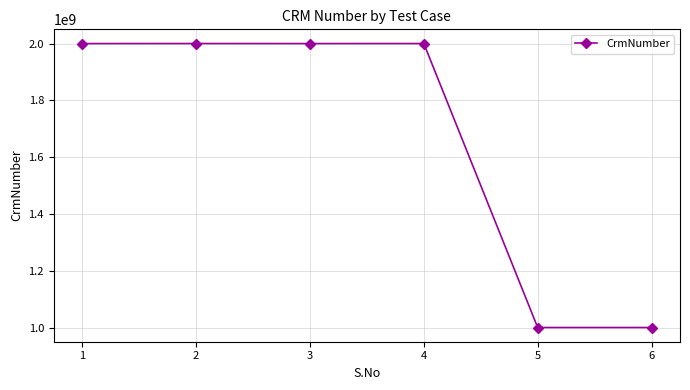

What is the sum of the values at 4 and 3?

4001090594